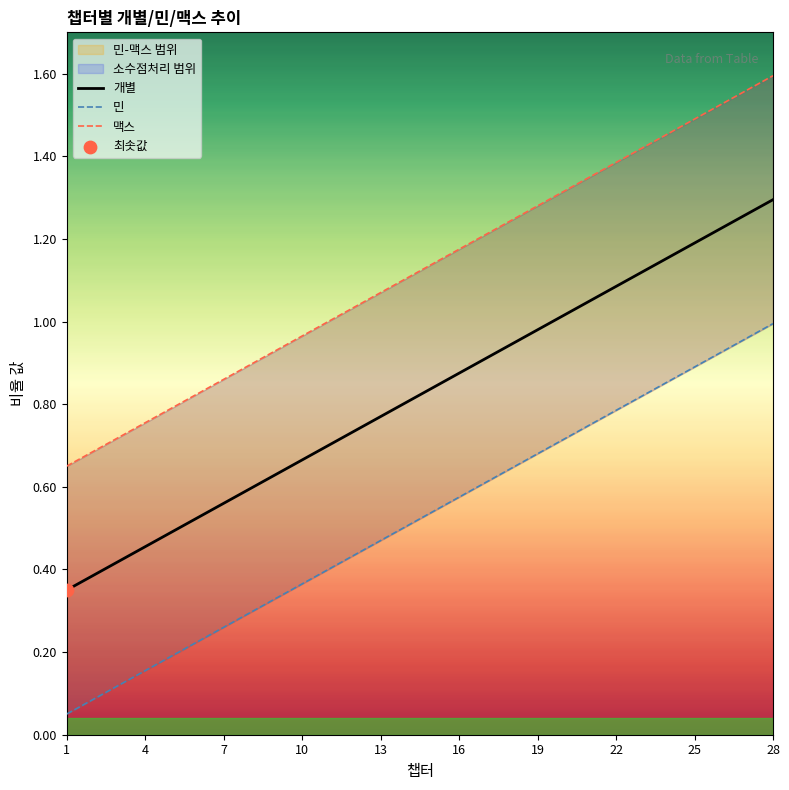

Which series has the widest spread of Y values?

개별